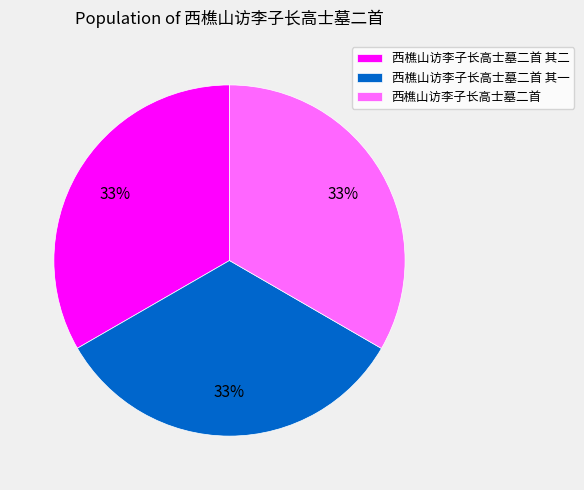

What is the ratio of the value at 西樵山访李子长高士墓二首 其一 to the value at 西樵山访李子长高士墓二首 其二?

1.0